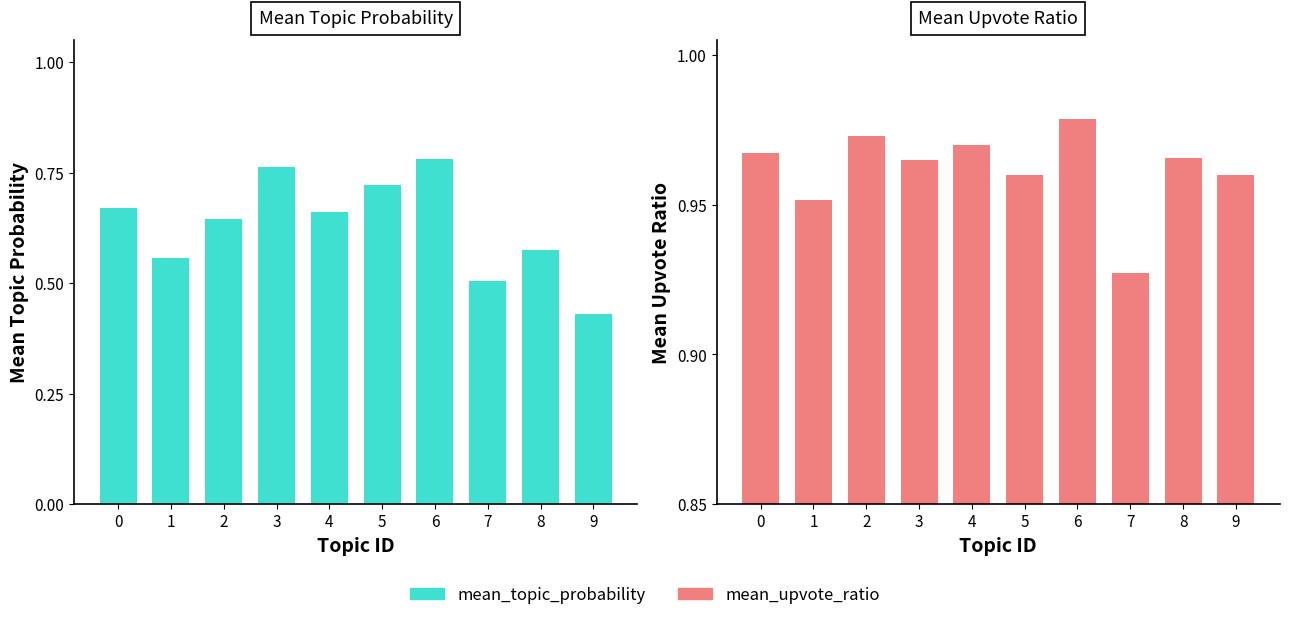

What is the greatest value displayed?

1.0